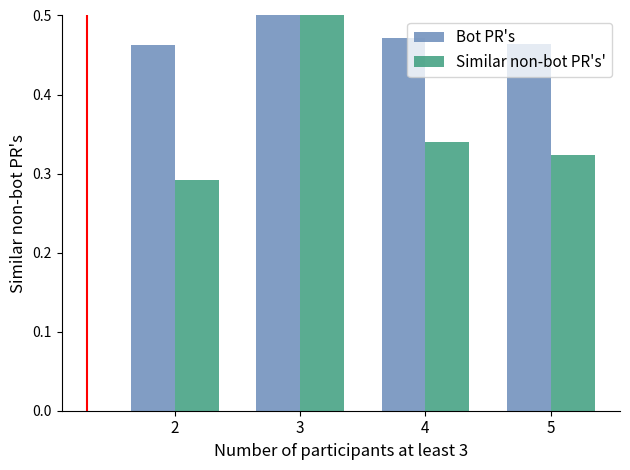

The value of Similar non-bot PR's' at 2 is 0.1. True or false?

False